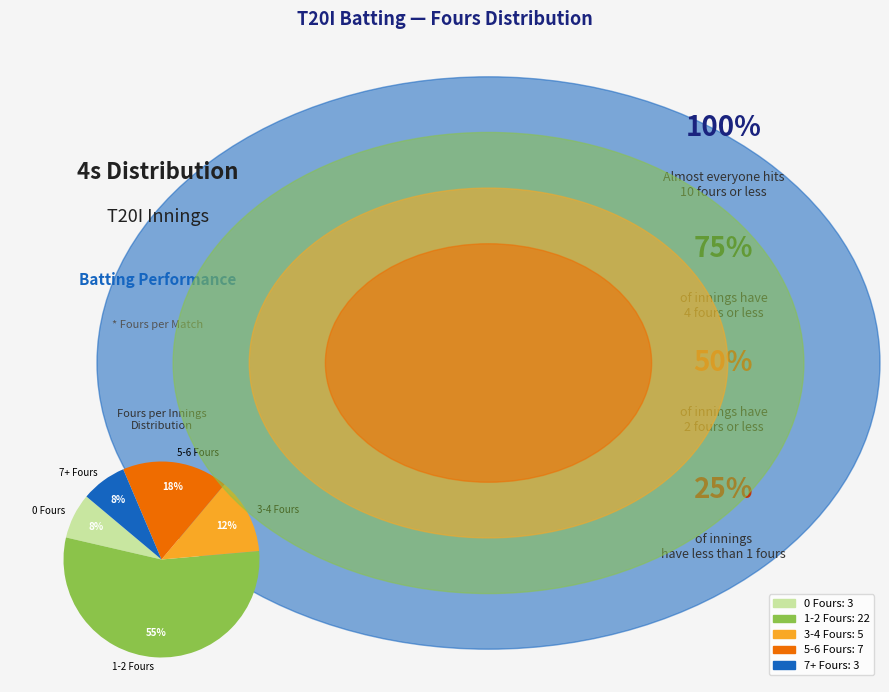

How many slices are in this pie chart?

5